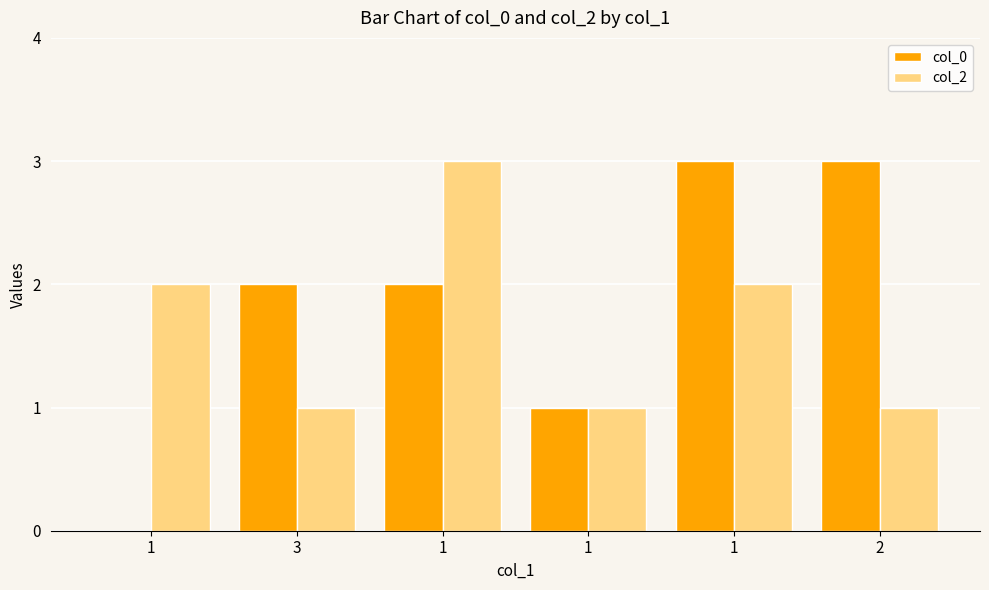

What are all the series names shown in the legend?

col_0, col_2